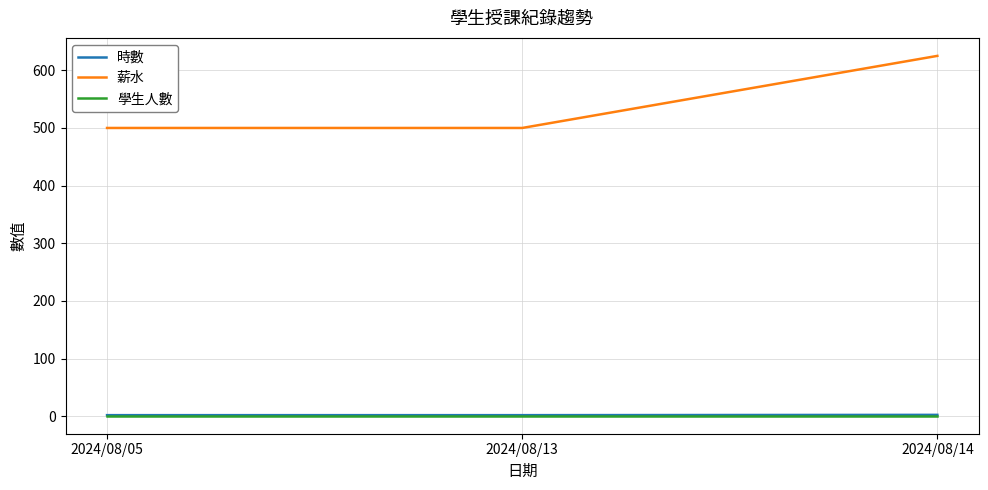

How many categories are shown in the chart?

3